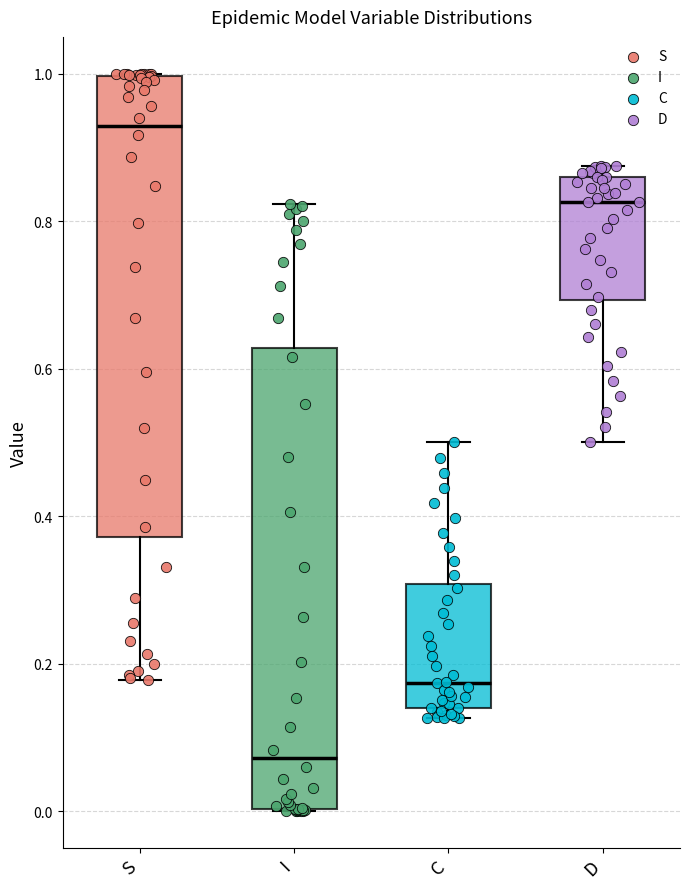

Where is the lower edge of the box for D on the y-axis? The values are not printed on the chart, so give them approximately, as read against the axis.

0.70